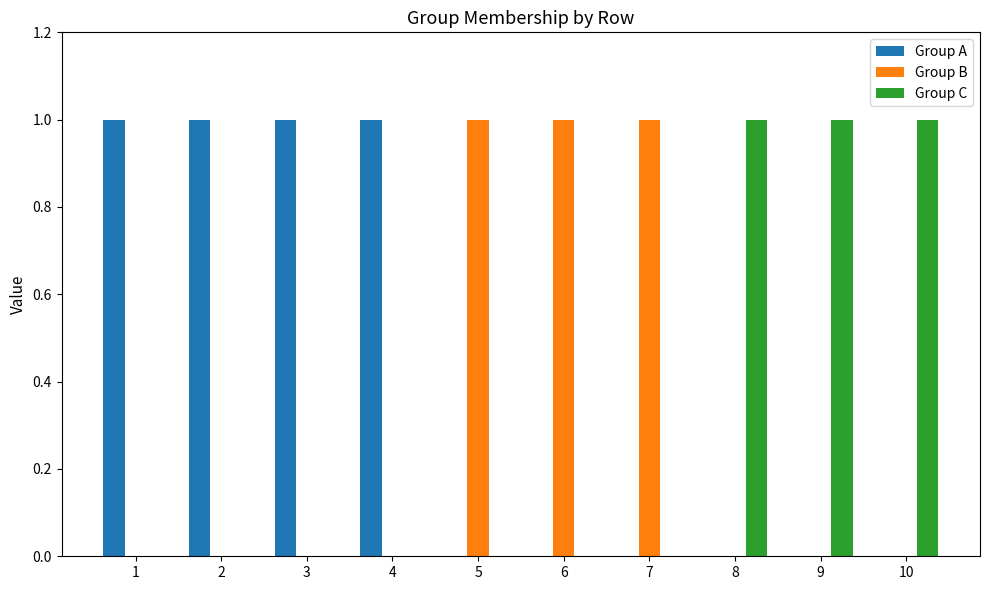

Is it true that Group B equals 0 at 5?

False